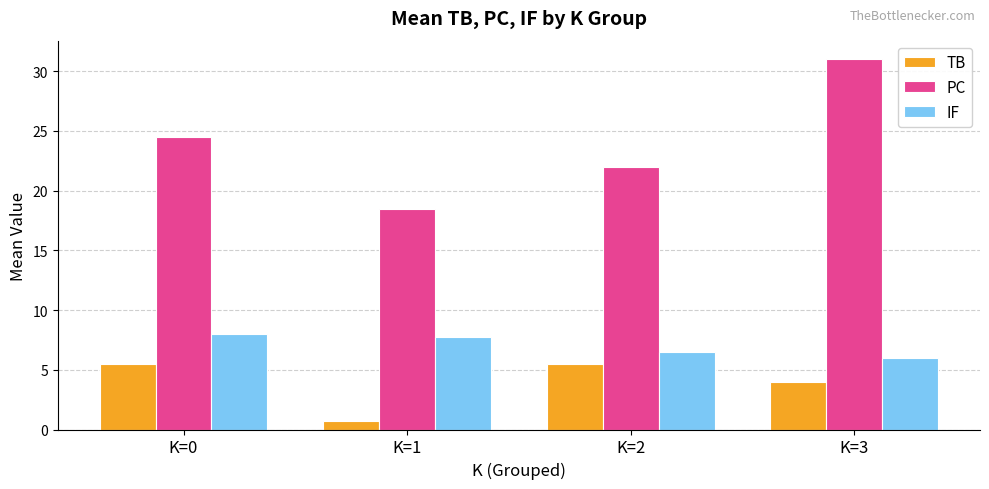

Rank the series at K=3 from lowest to highest value.

TB, IF, PC